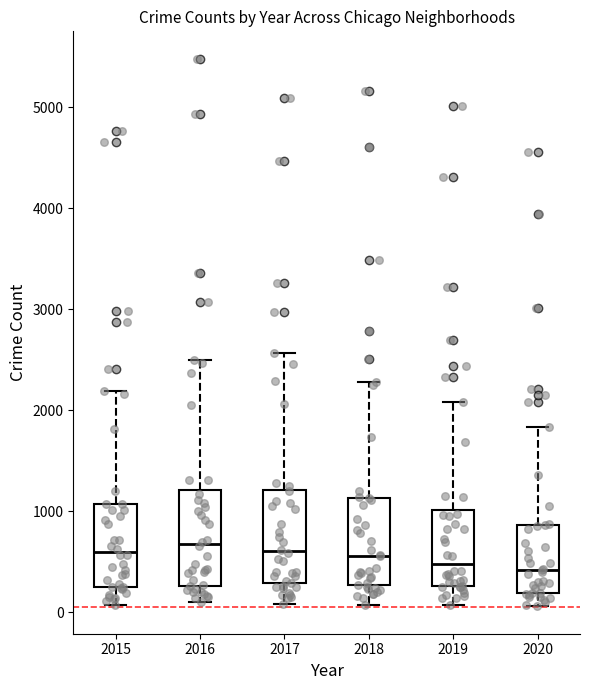

Where is the lower edge of the box at x = 2015 on the y-axis? The values are not printed on the chart, so give them approximately, as read against the axis.

300